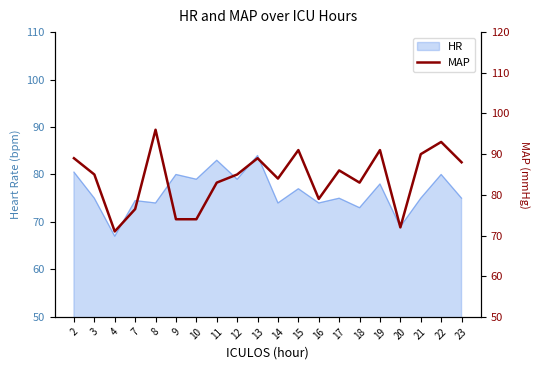

What is the change in value from 10 to 13?

+15.0